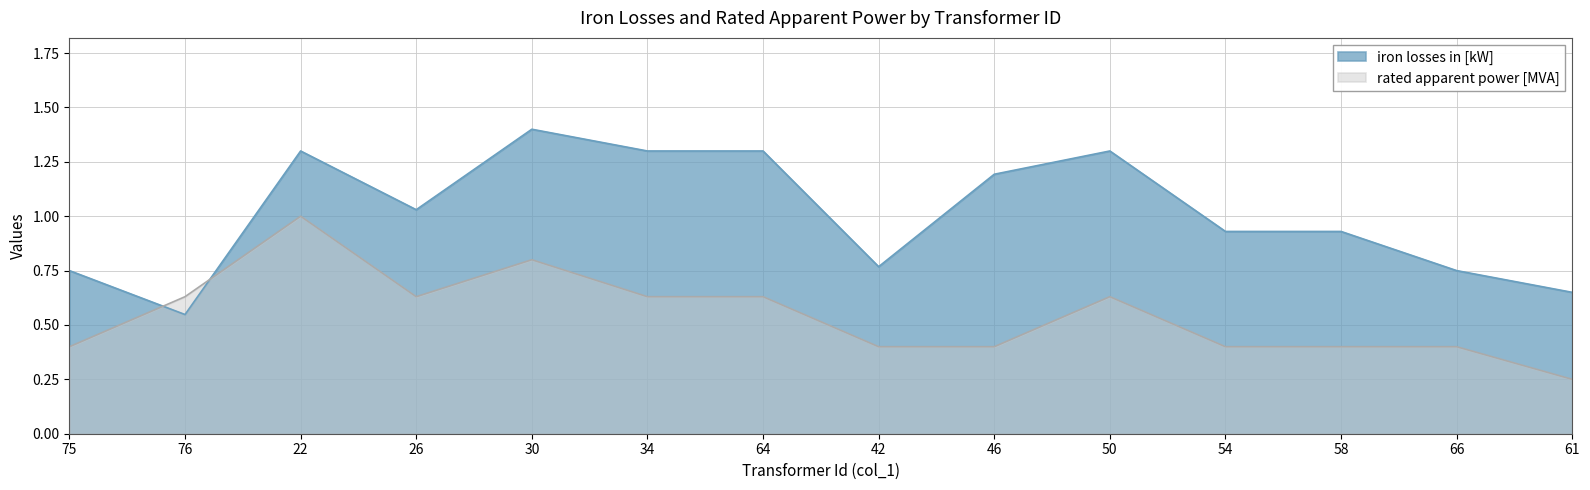

What is the label of the 2nd point from the right?

66